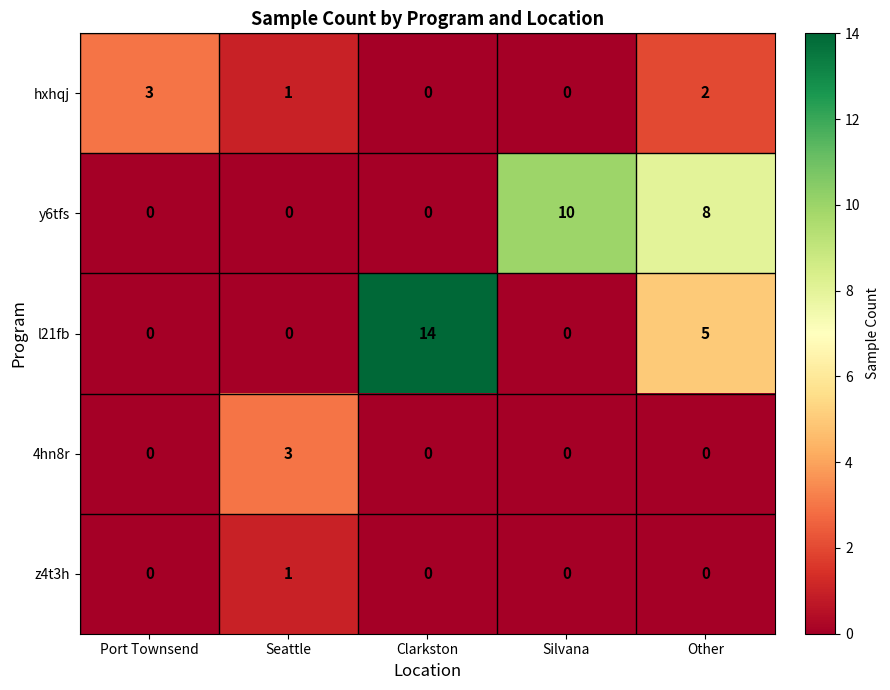

What is the difference between the highest and lowest values at Clarkston?

14